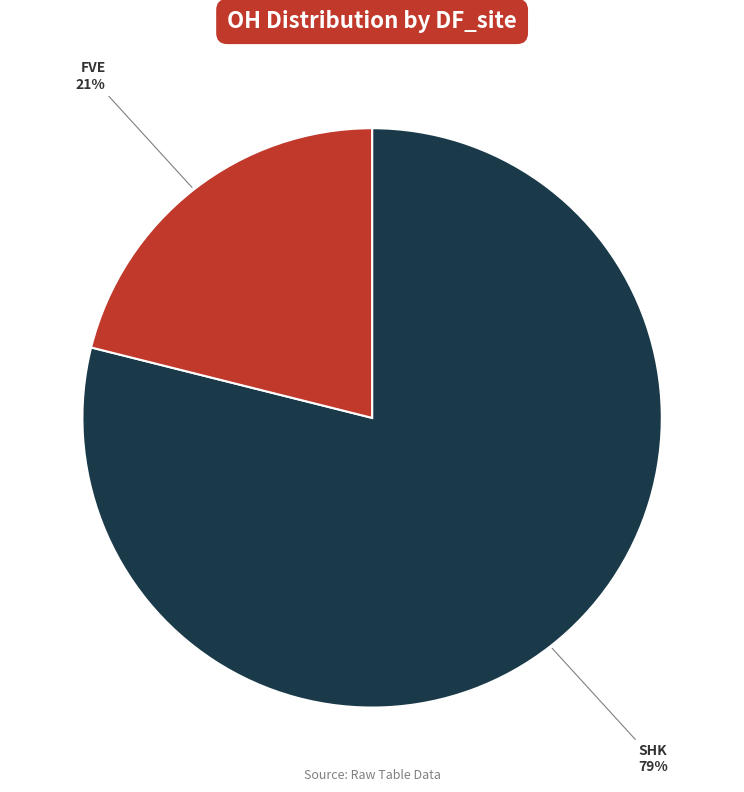

How many segments does this pie chart have?

2